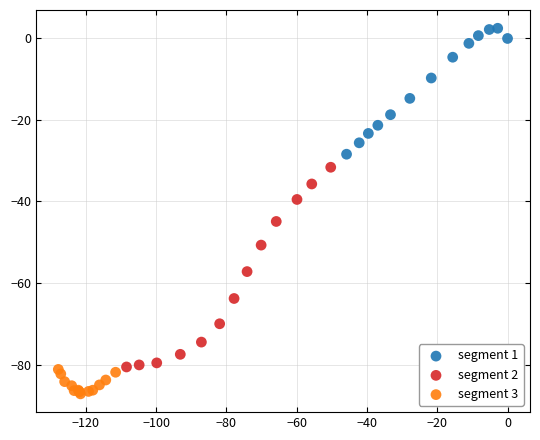

Which series reaches the maximum Y coordinate?

segment 1